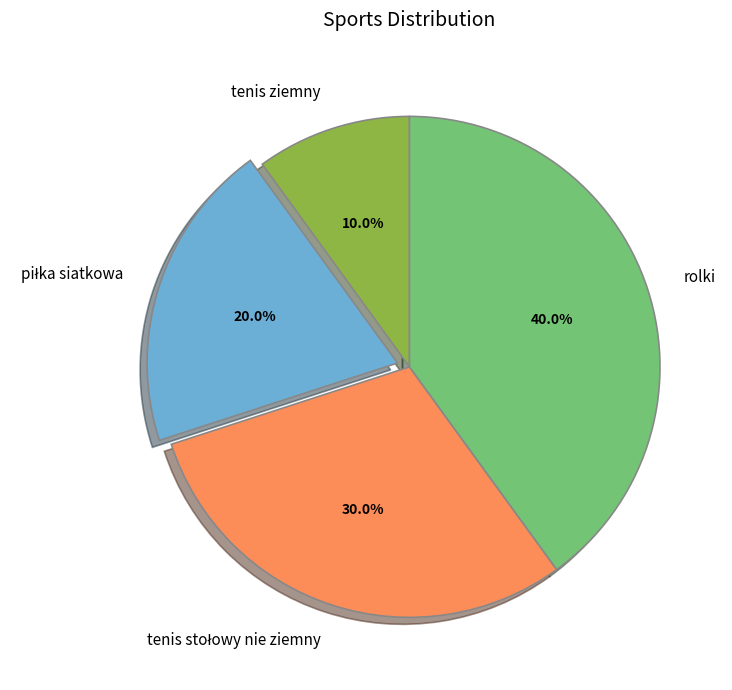

Between rolki and tenis ziemny, which is larger?

rolki